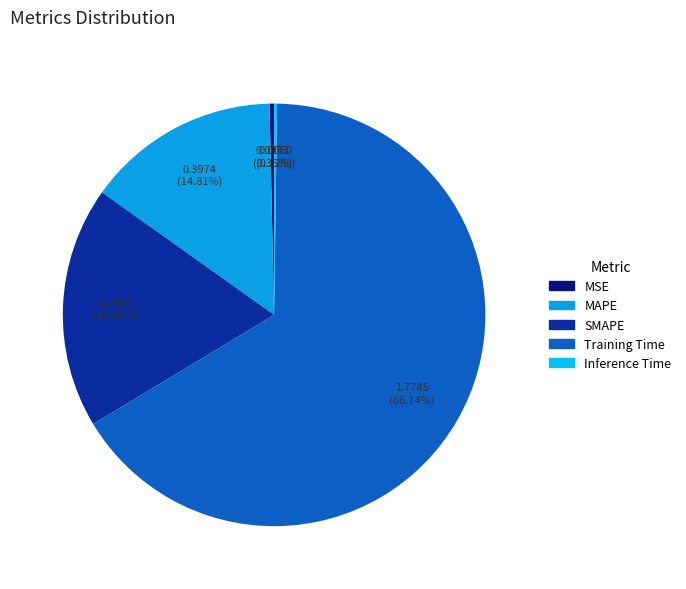

Is MSE the majority of the pie?

No